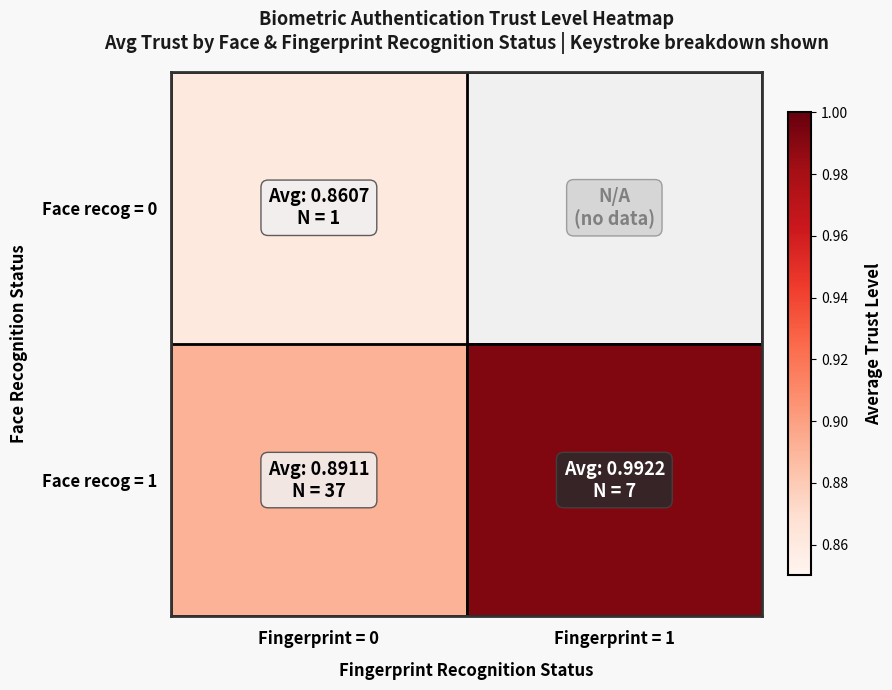

At which category does the chart reach its minimum across all series?

Fingerprint = 0